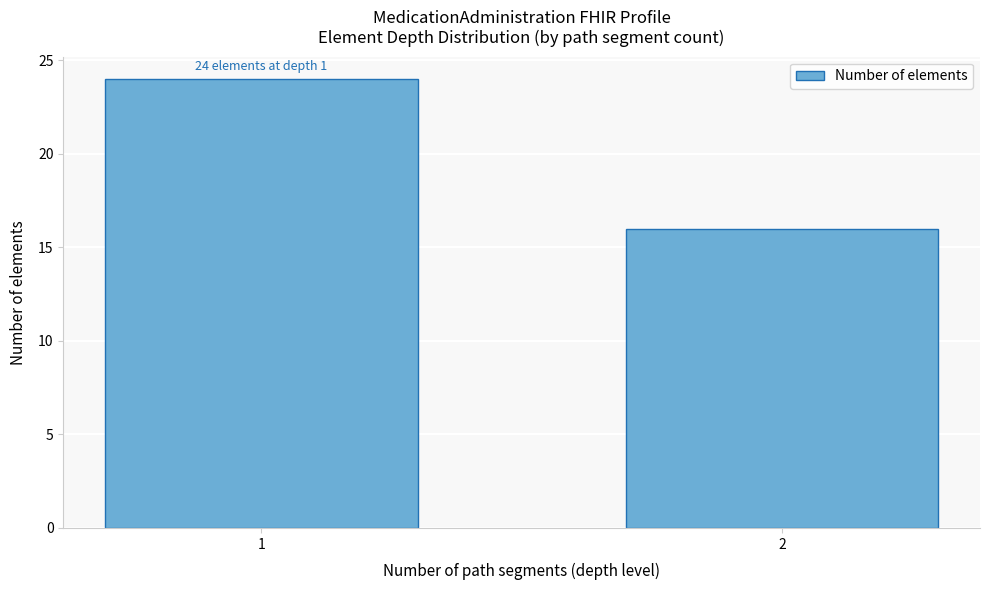

Reading left to right, what are all the values shown in this chart?

24	16